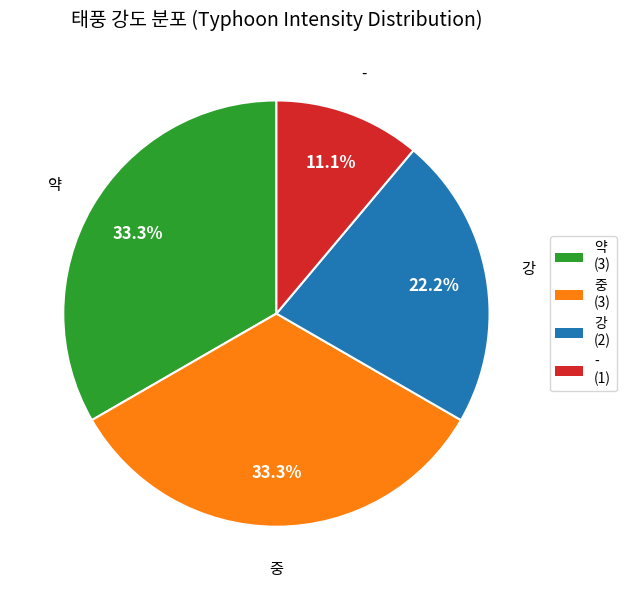

Is there any slice that represents more than half of the pie?

No